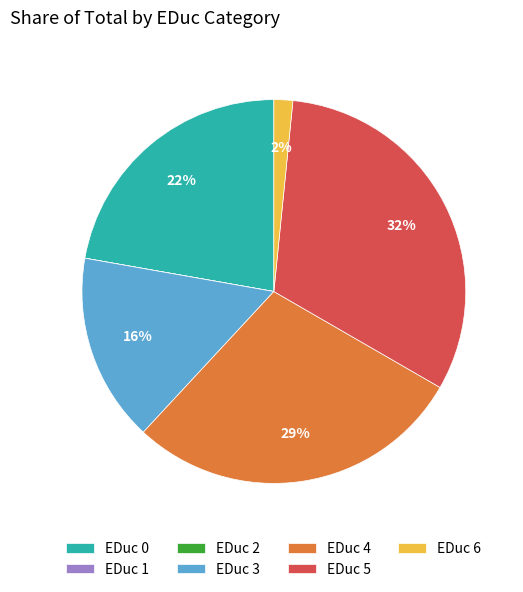

Which slice is the largest?

EDuc 5